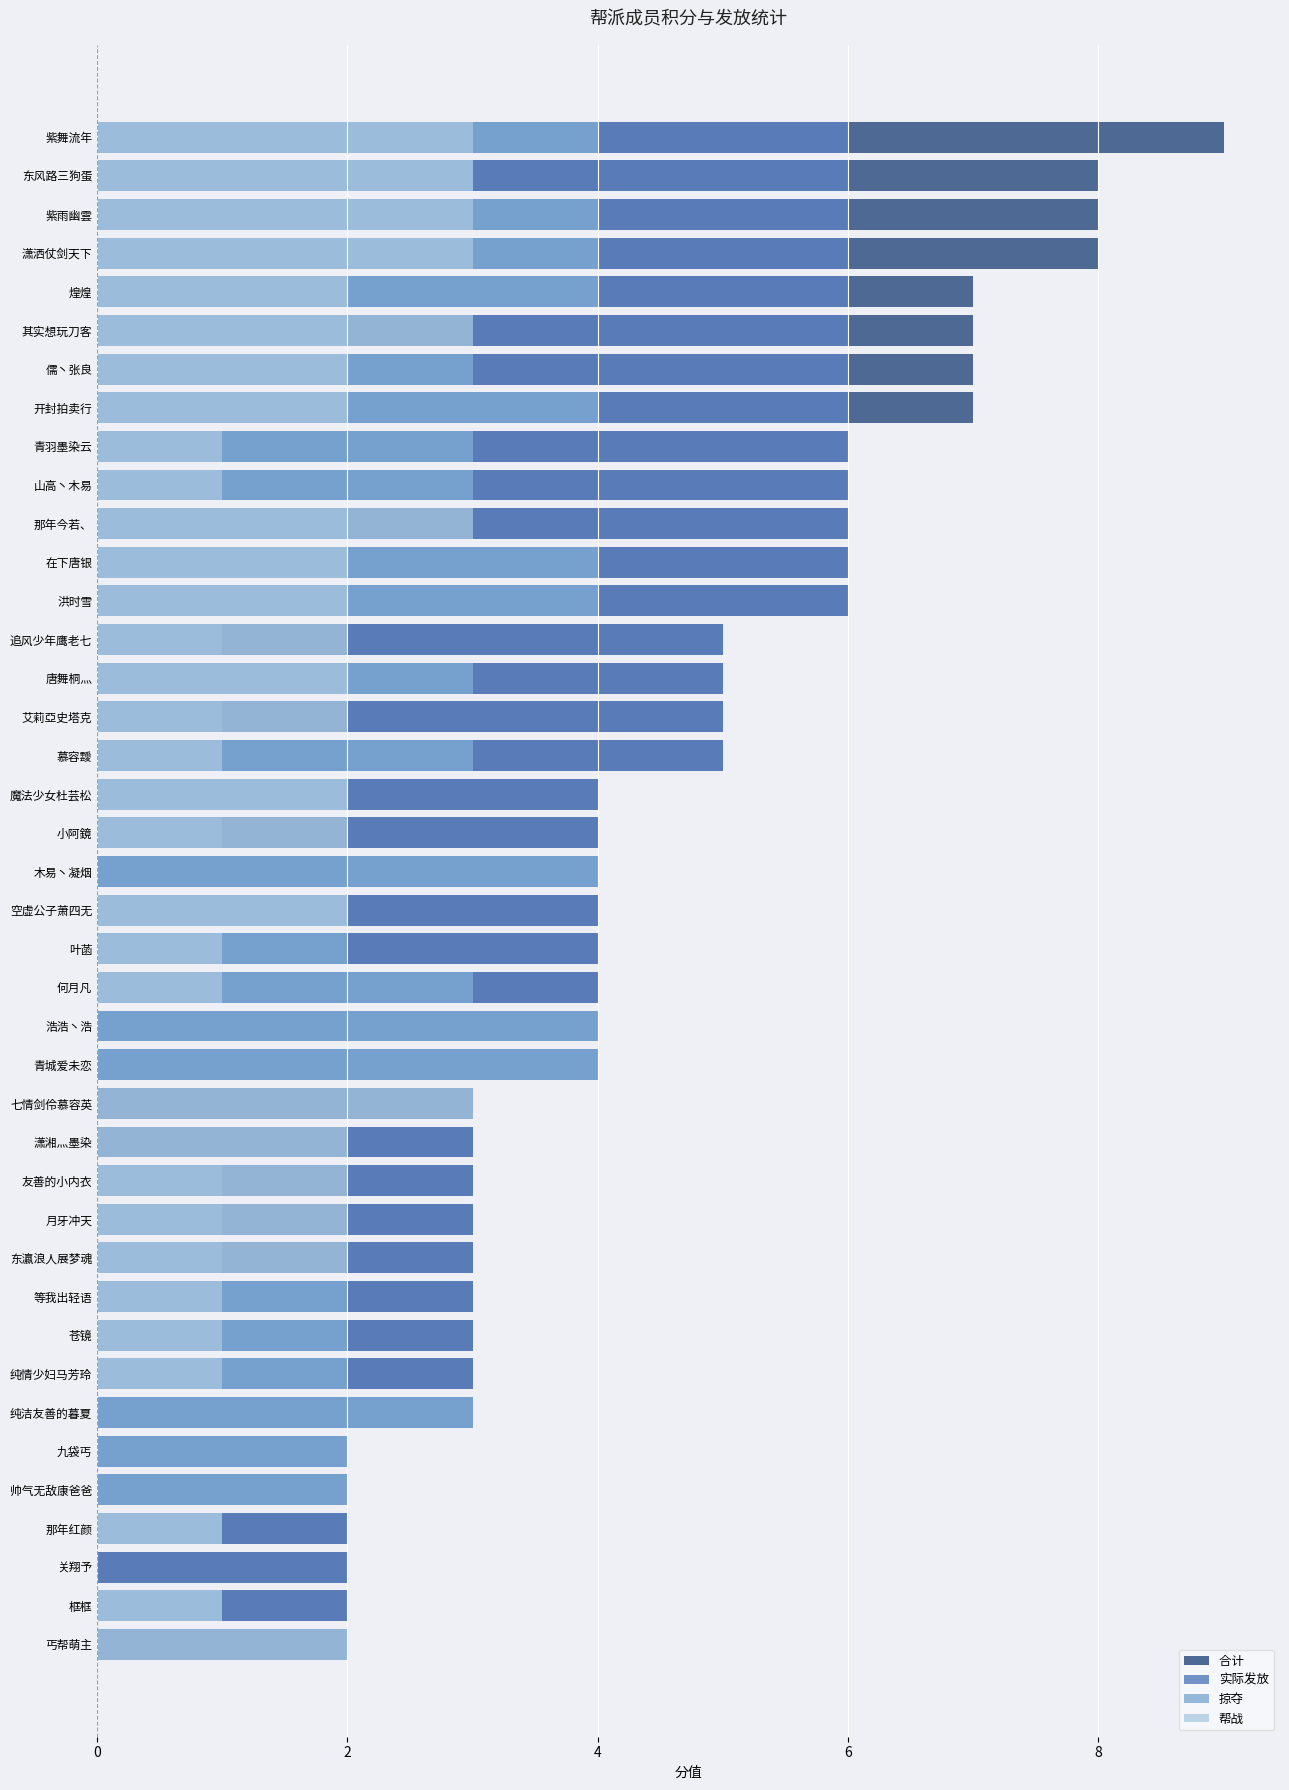

Which series has the widest spread of values?

合计 